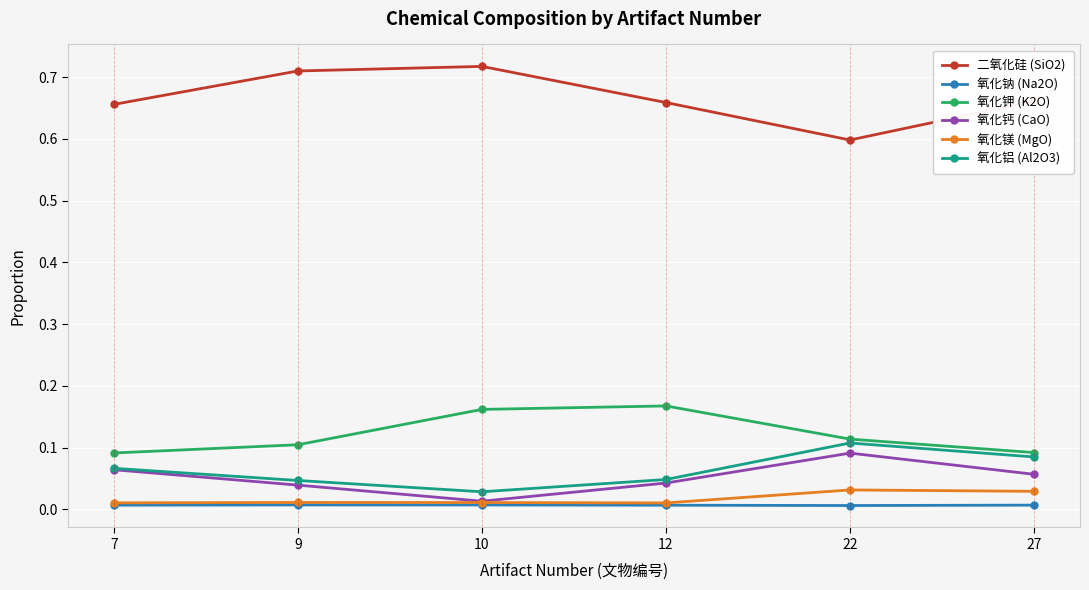

Where is 氧化铝 (Al2O3) nearest to the value 0?

10